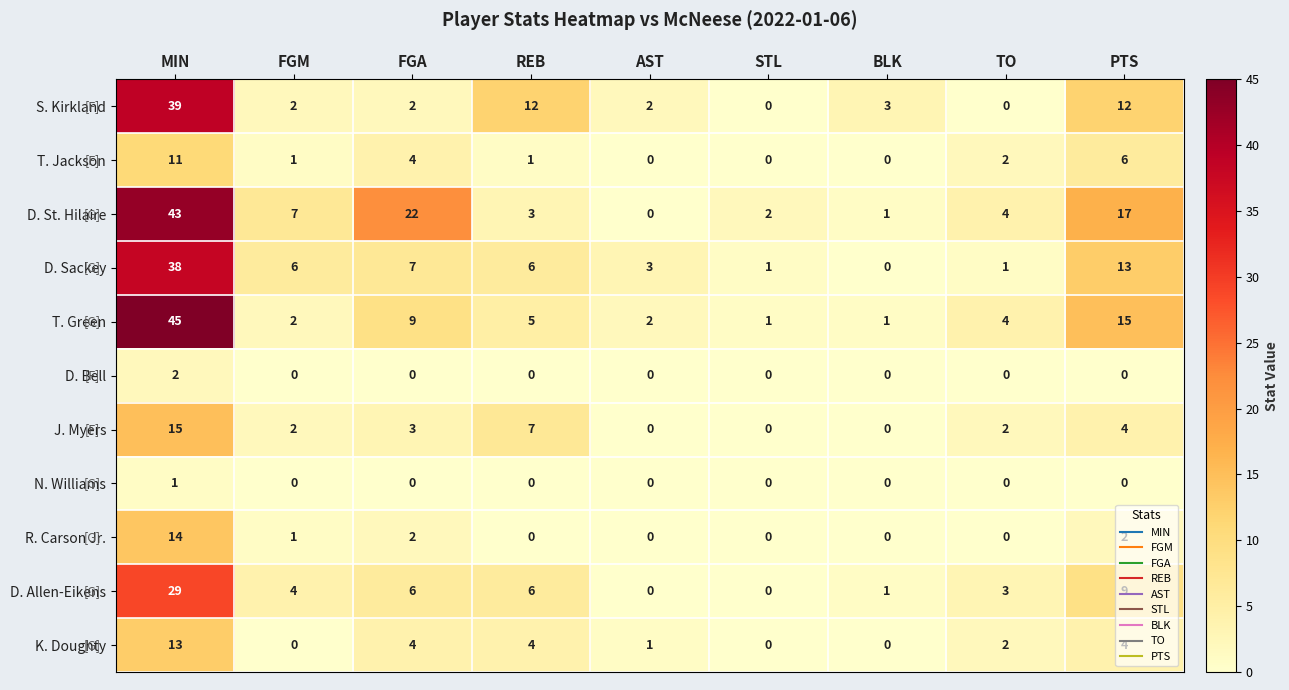

What is the greatest value displayed?

45